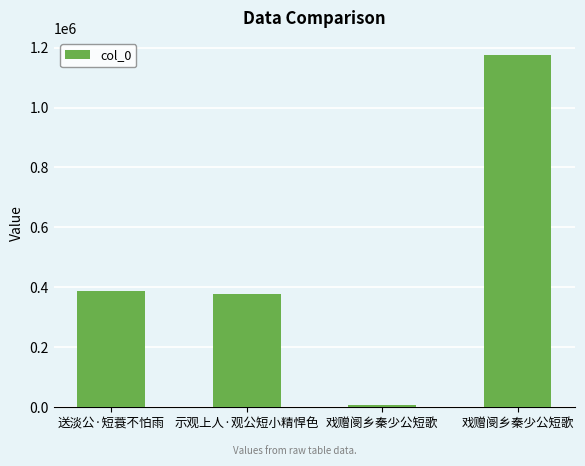

The value at 送淡公·短蓑不怕雨 is 388697. True or false?

True